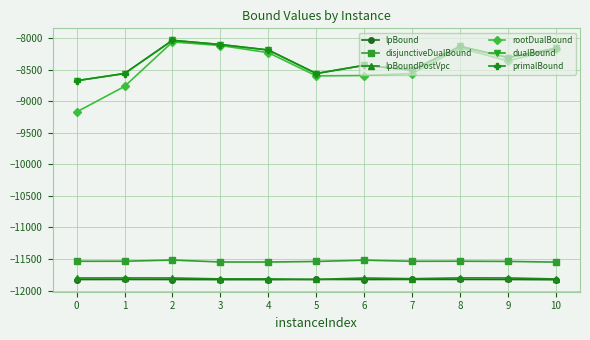

How many distinct data groups are displayed?

6